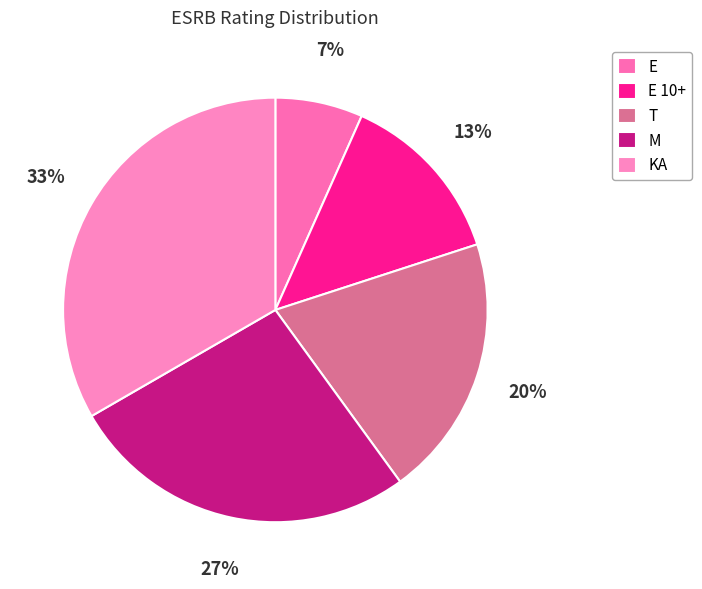

What is the ratio of the value at E 10+ to the value at KA?

0.4